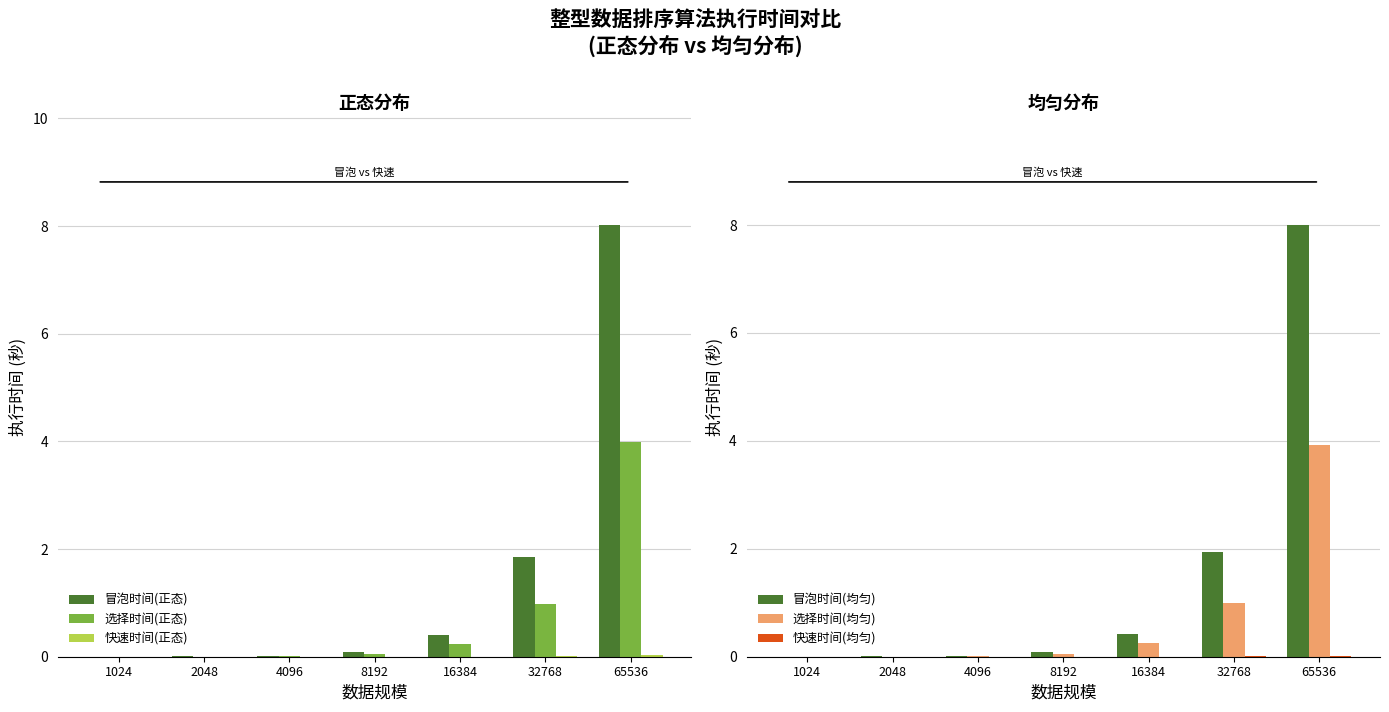

Count the number of categories in the chart.

7